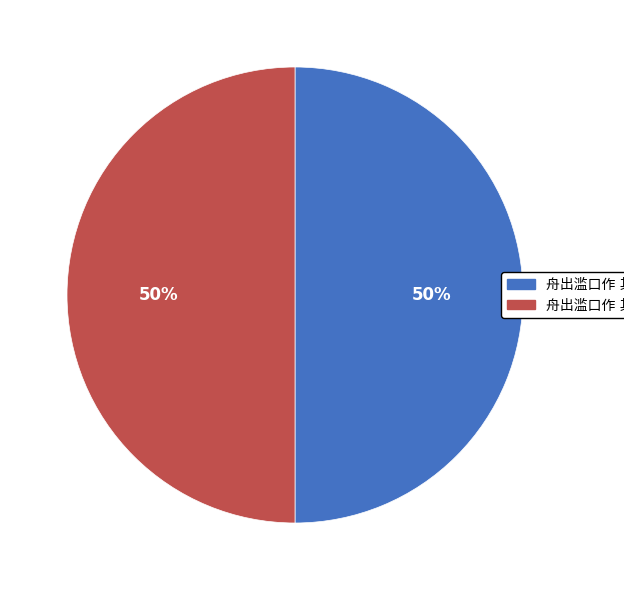

Count the number of slices in the pie.

2